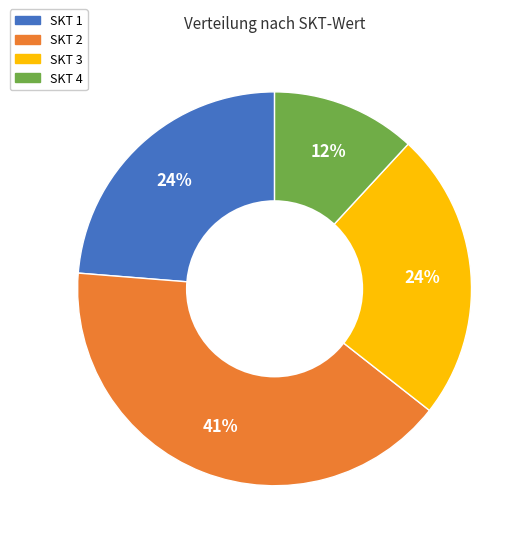

True or false: SKT 2 accounts for 41% of the total.

True